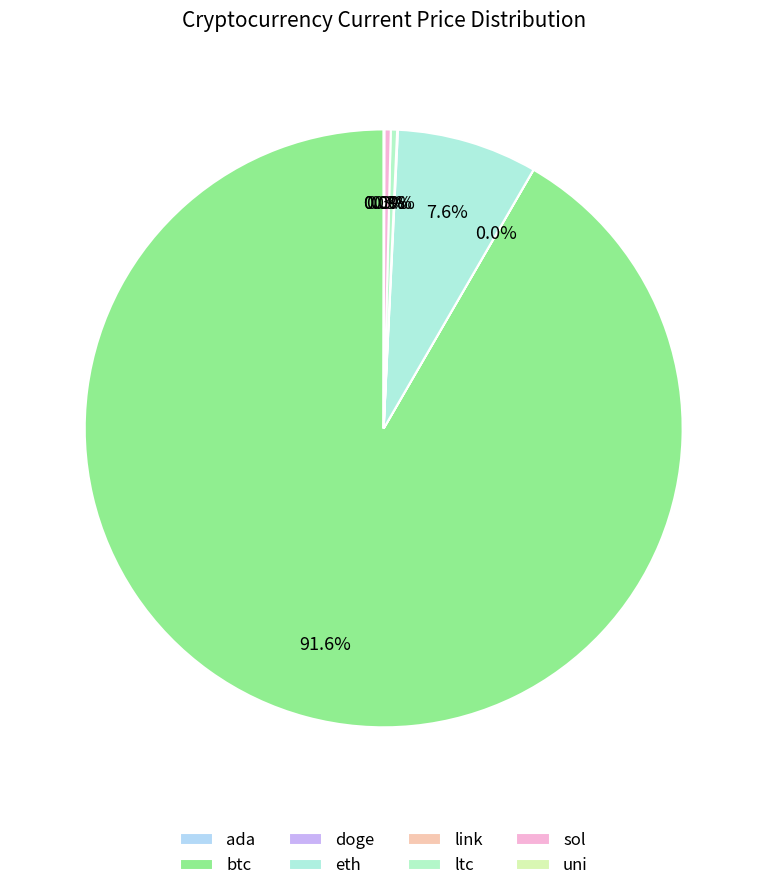

Which has a higher value, eth or uni?

eth